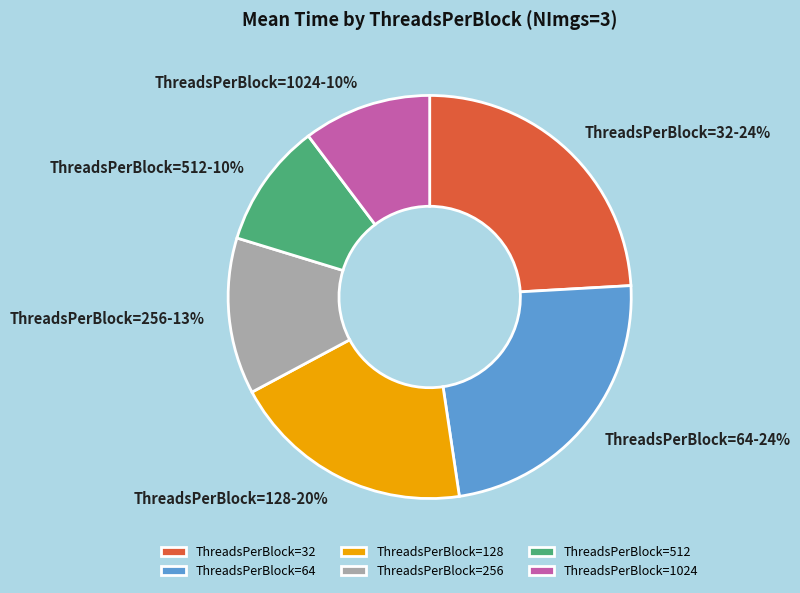

Approximately how many times larger is the value at ThreadsPerBlock=1024 compared to ThreadsPerBlock=32?

0.4